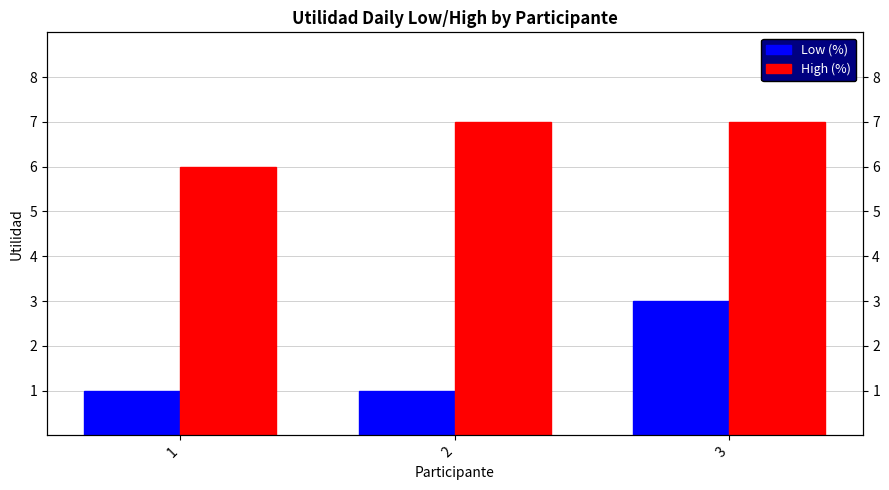

The Low (%) series shows 5 at 3. True or false?

False